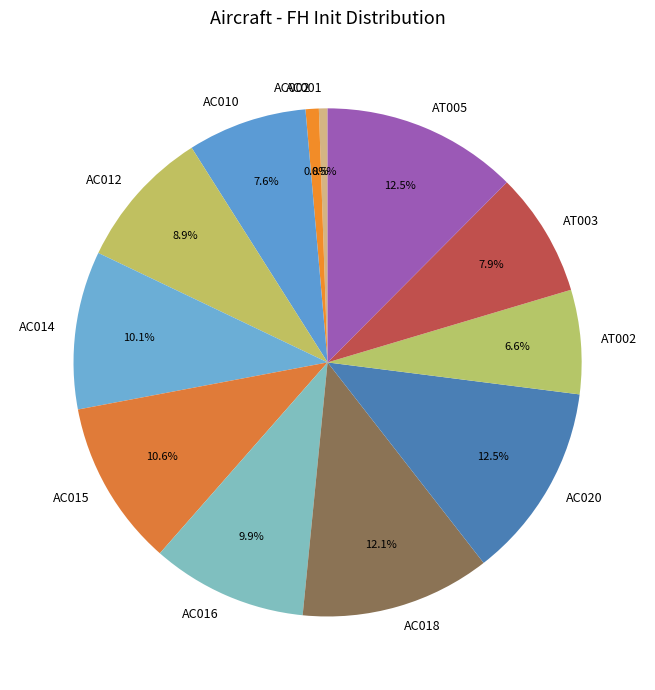

Is it true that AC014 is 10% of the pie?

True